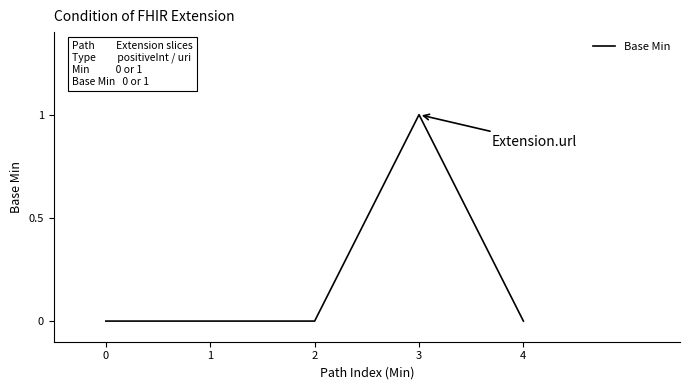

What is the difference between the maximum and minimum values?

1